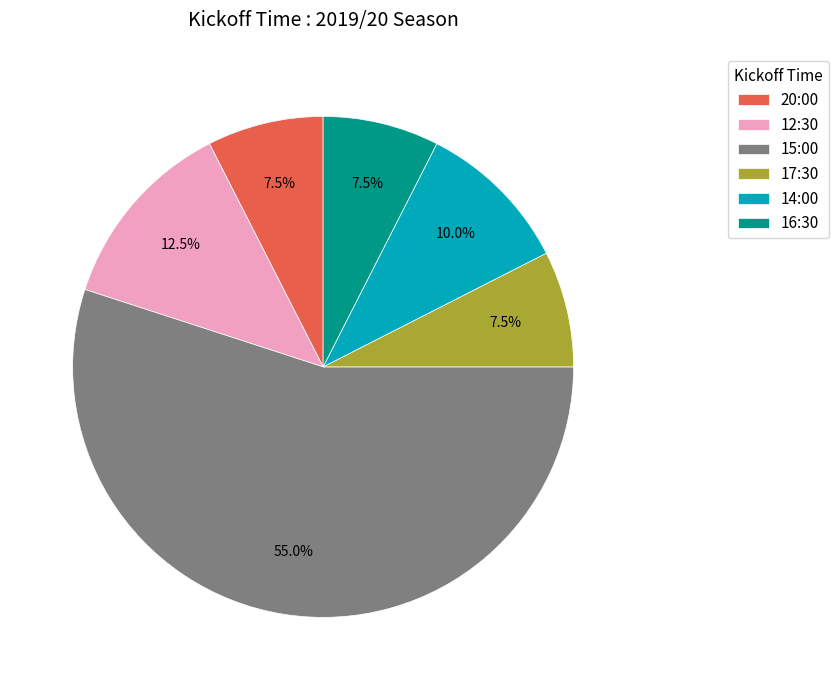

To the nearest percent, what portion does 14:00 represent?

10%